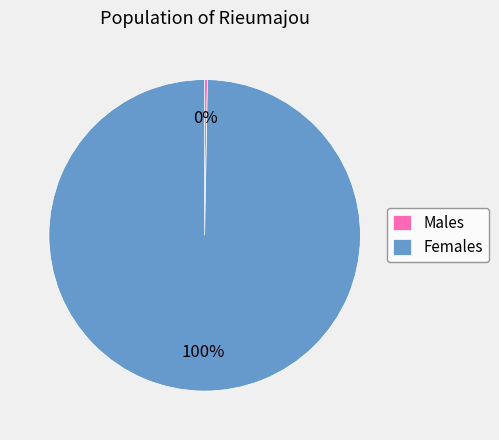

How many segments does this pie chart have?

2